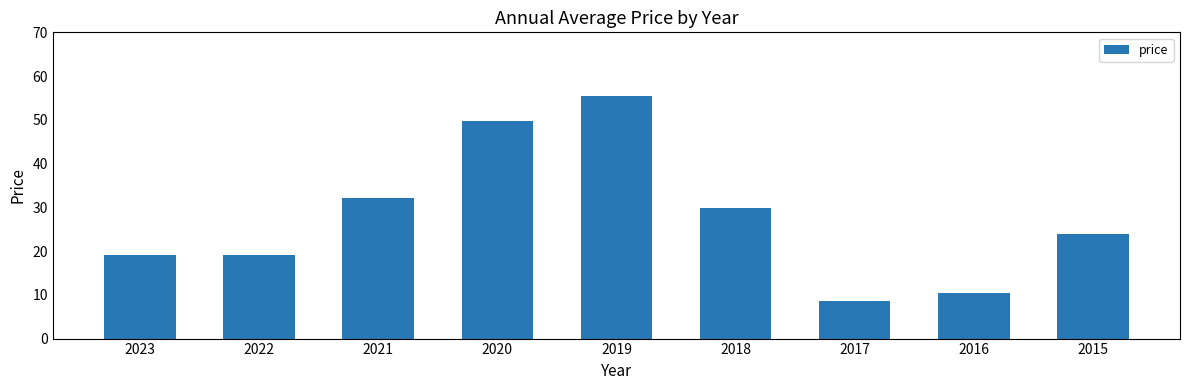

At which label is the value closest to 32?

2021